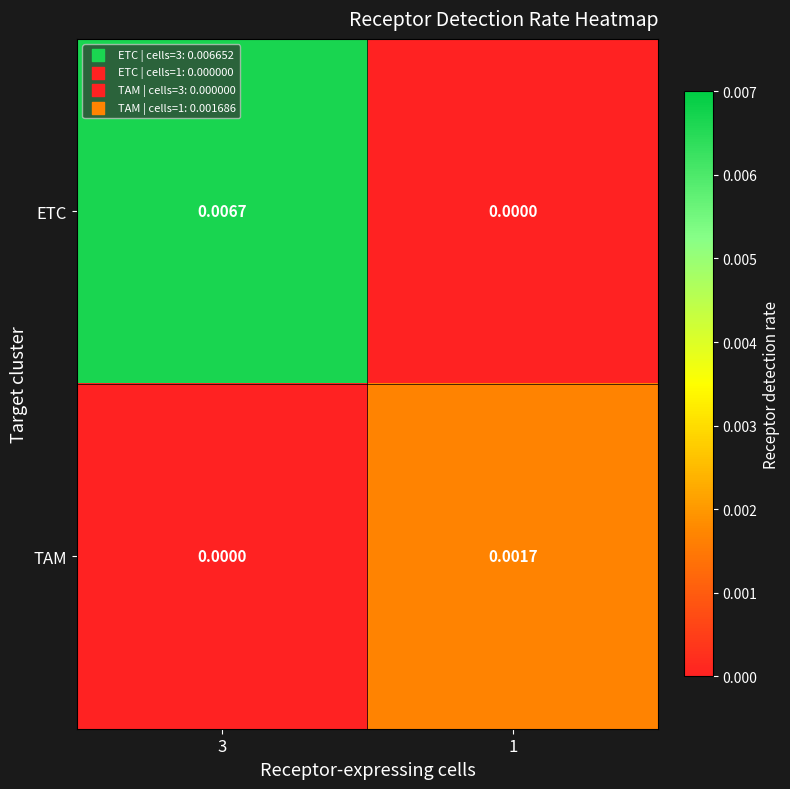

Rank the series by their maximum value, from highest to lowest.

ETC, TAM